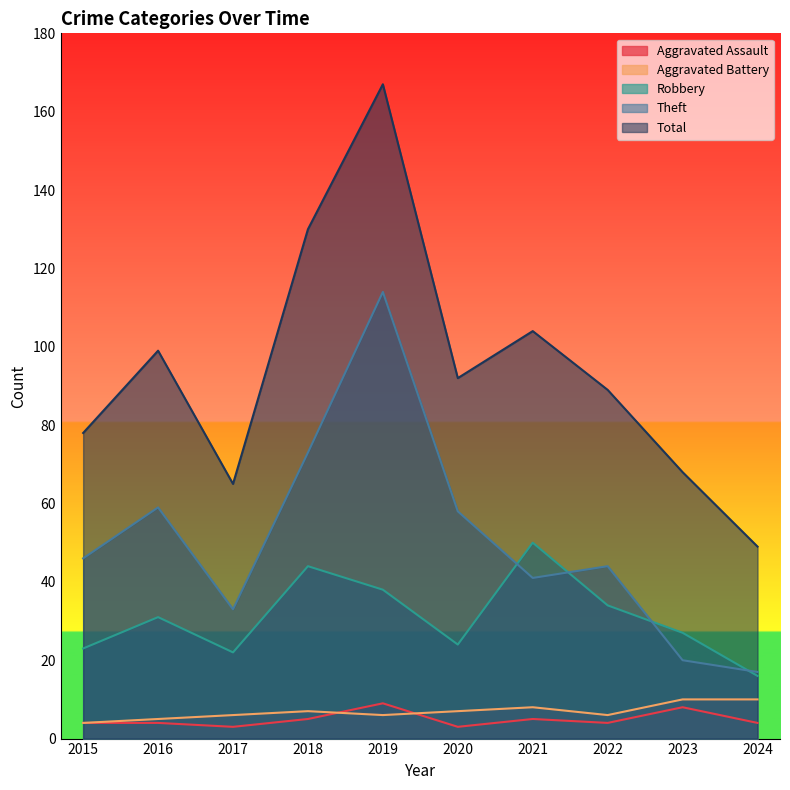

What is the minimum value shown in the chart?

3